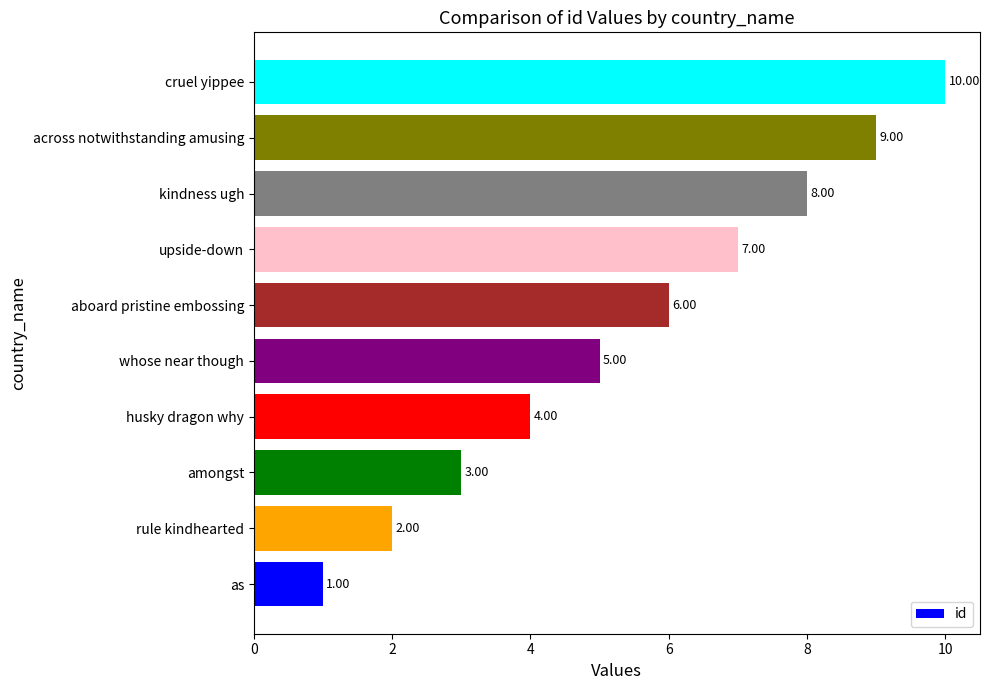

Which category has the lowest value across all series?

as